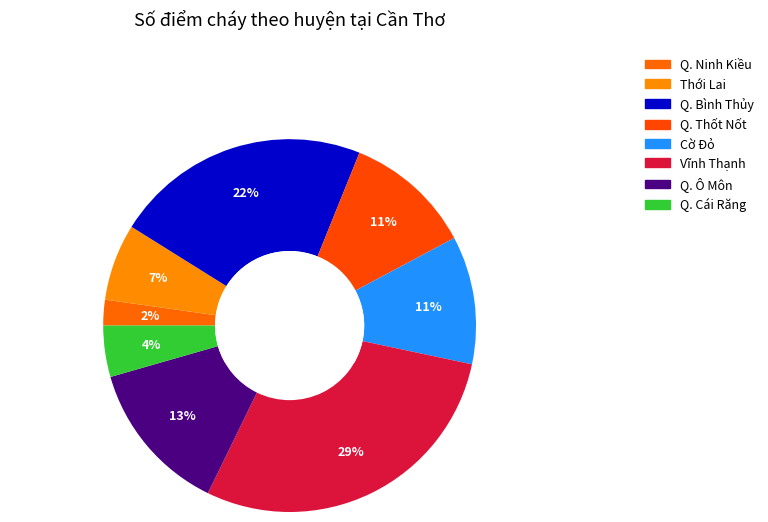

Is it true that Q. Thốt Nốt is 5% of the pie?

False